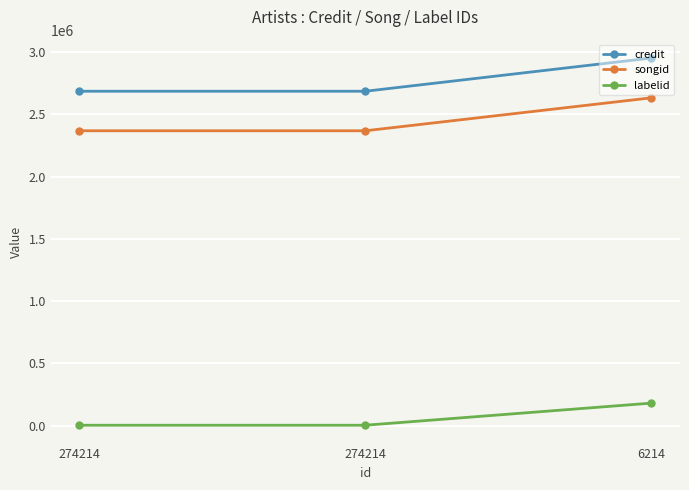

Does the chart have visible grid lines?

Yes